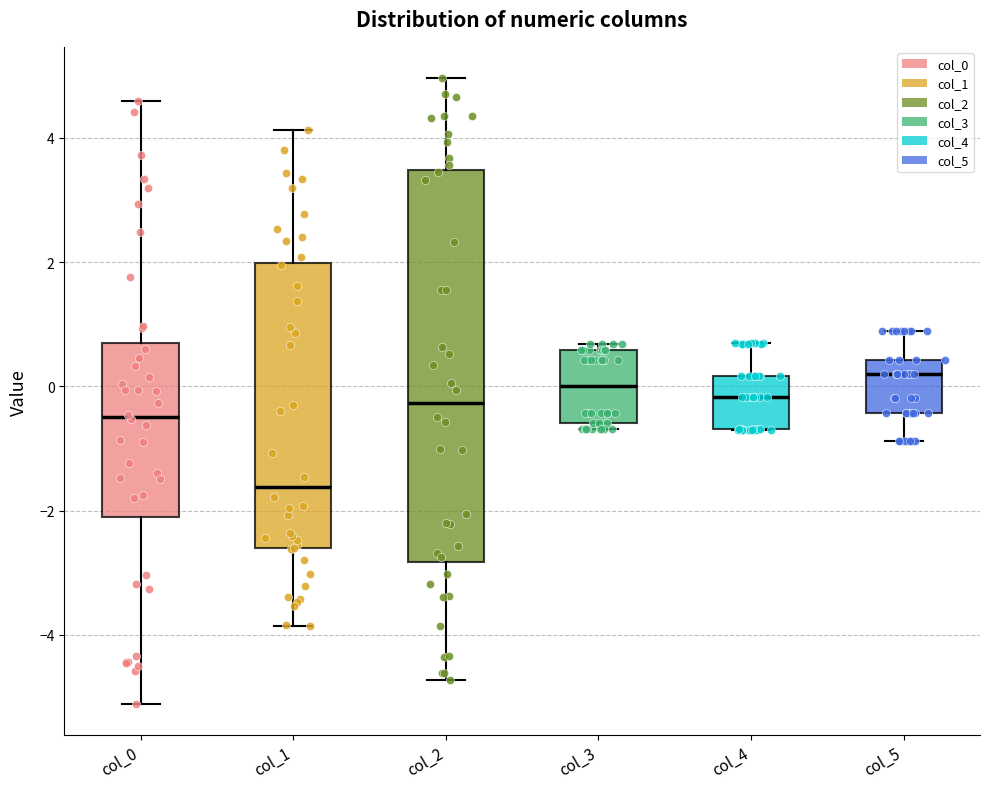

Reading left to right, transcribe this box plot: for each box, give where its median line is, the range the box spans, and where its two whiskers end, as read against the y-axis. The values are not printed on the chart, so give them approximately, as read against the axis.

col_0: median -0.4, box -2.2 to 0.6, whiskers -5.2 to 4.6
col_1: median -1.6, box -2.6 to 2.0, whiskers -3.8 to 4.2
col_2: median -0.2, box -2.8 to 3.4, whiskers -4.8 to 5.0
col_3: median 0.0, box -0.6 to 0.6, whiskers -0.6 (just below the box's lower edge) to 0.6 (just above the box's upper edge)
col_4: median -0.2, box -0.6 to 0.2, whiskers -0.8 to 0.8
col_5: median 0.2, box -0.4 to 0.4, whiskers -0.8 to 0.8